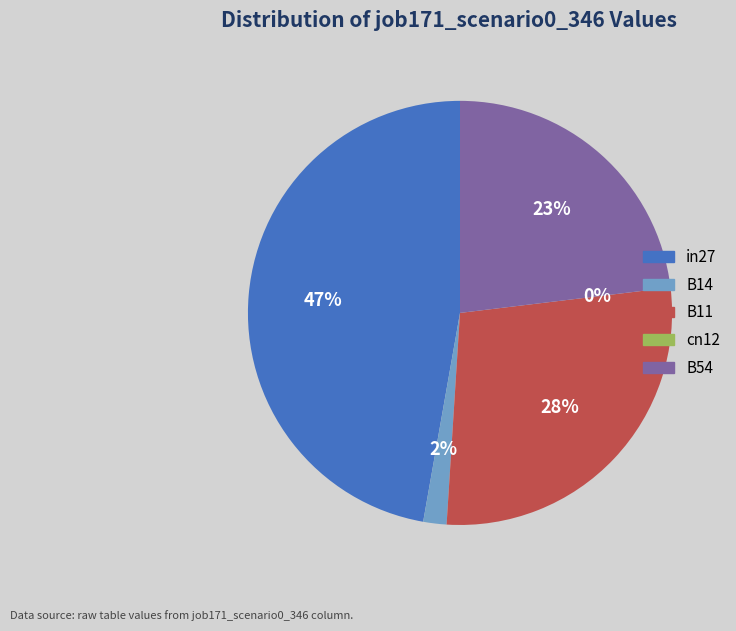

To the nearest percent, what portion does in27 represent?

47%